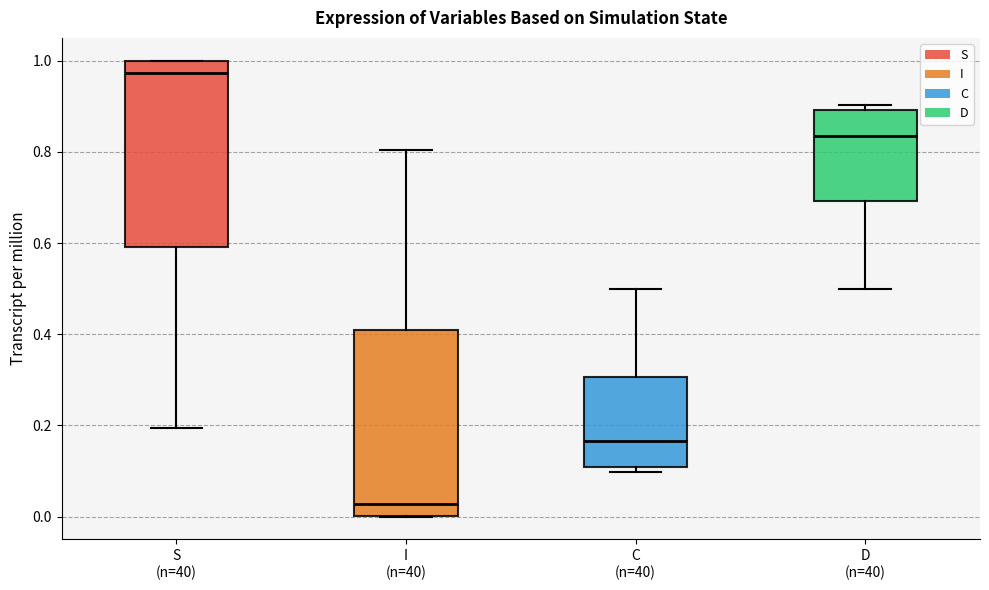

Reading left to right, read every box against the y-axis: the position of its median line, the range the box covers, and the ends of its whiskers. The values are not printed on the chart, so give them approximately, as read against the axis.

S (n=40): median 0.98, box 0.60 to 1.00, whiskers 0.20 to 1.00
I (n=40): median 0.02, box 0.00 to 0.40, whiskers 0.00 to 0.80
C (n=40): median 0.16, box 0.10 to 0.30, whiskers 0.10 (just below the box's lower edge) to 0.50
D (n=40): median 0.84, box 0.70 to 0.90, whiskers 0.50 to 0.90 (just above the box's upper edge)